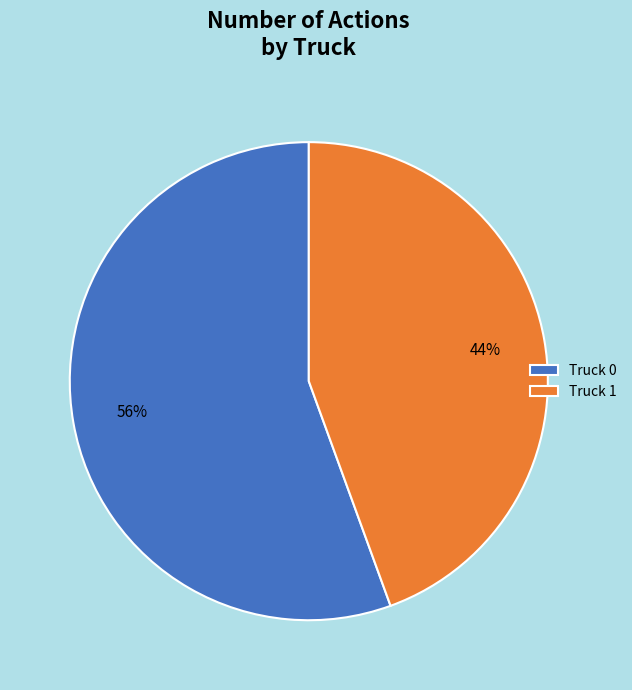

Do Truck 0 and Truck 1 together represent more than half of the pie?

Yes